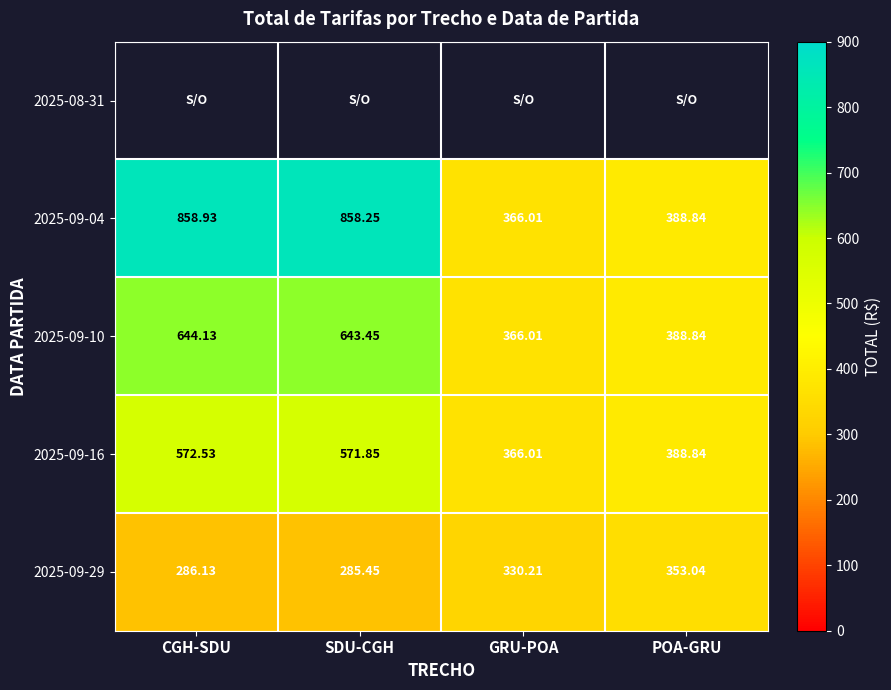

True or false: 2025-09-04 has a value of 388.8 at POA-GRU.

True